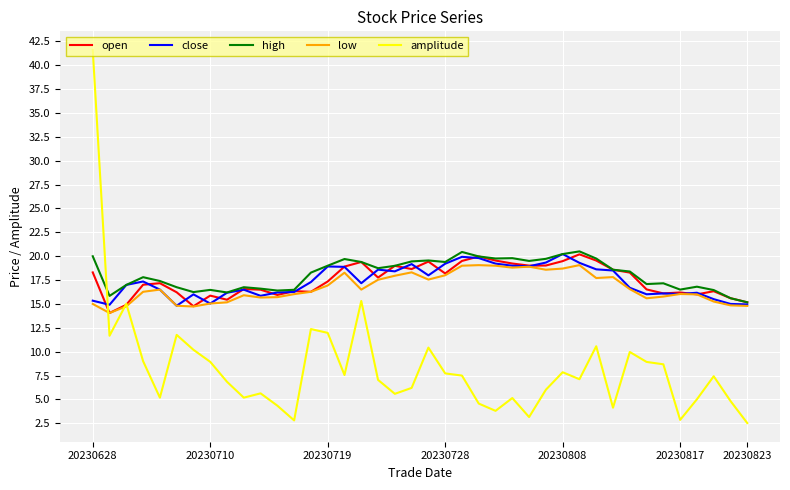

Which series has the widest spread of values?

amplitude